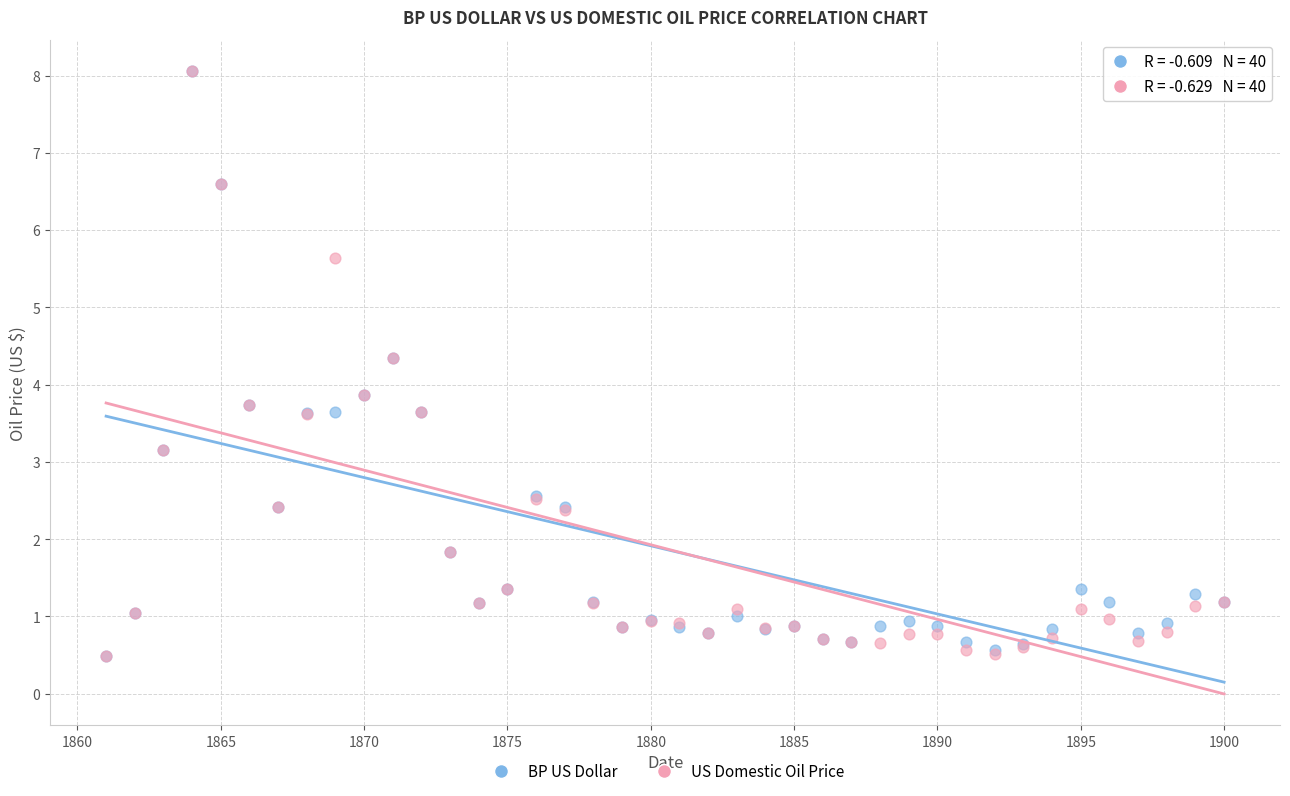

What are all the series names shown in the legend?

BP US Dollar, US Domestic Oil Price